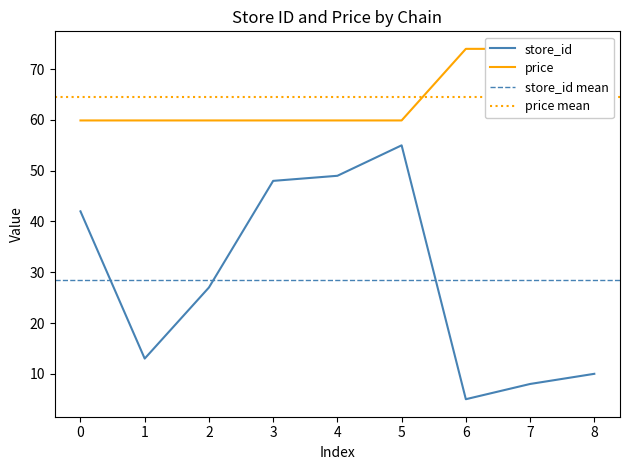

Rank the categories by store_id value from highest to lowest.

5, 4, 3, 0, 2, 1, 8, 7, 6